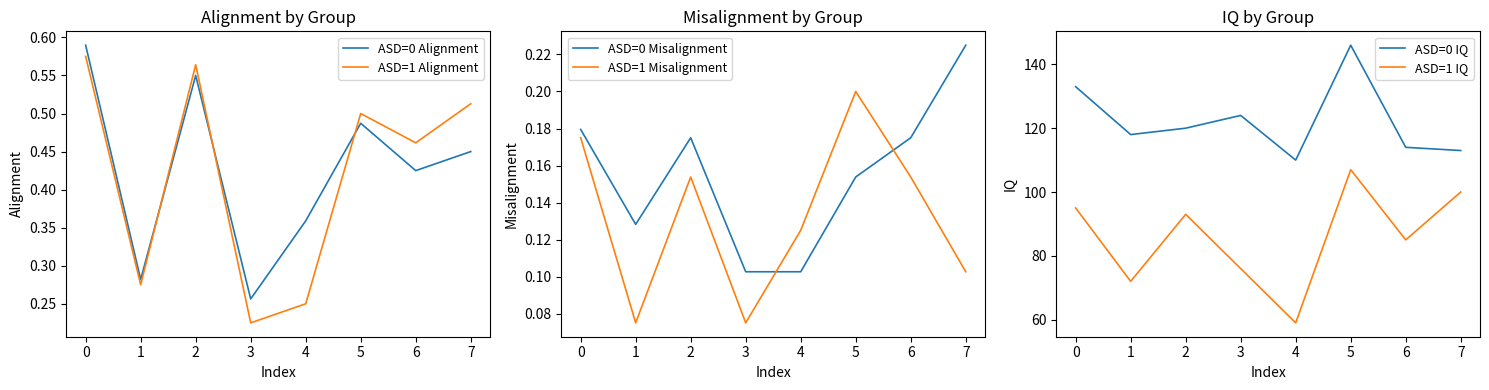

Between which two adjacent categories do ASD=1 Misalignment and ASD=0 Misalignment first intersect?

3 and 4